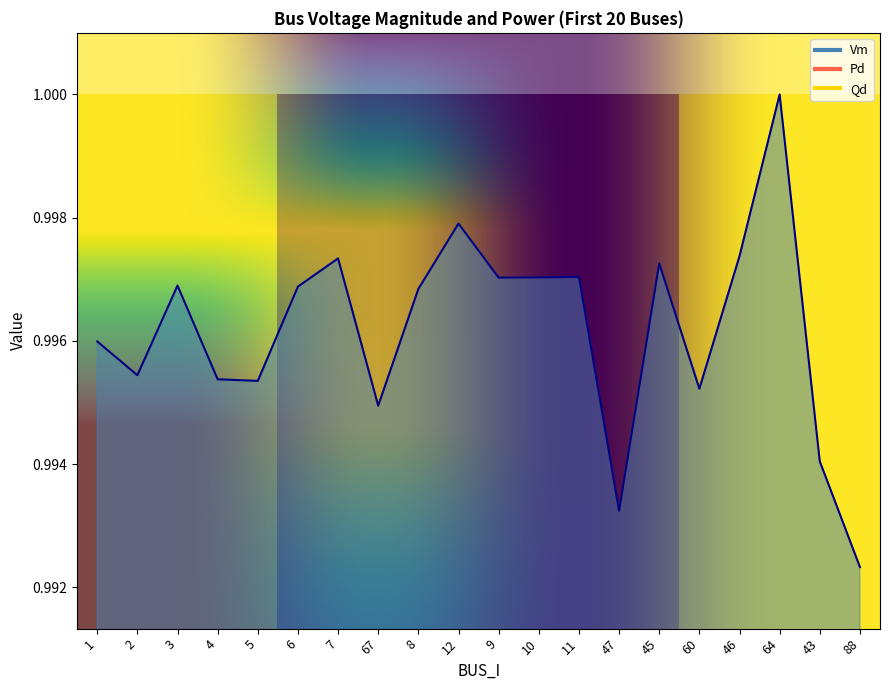

Is it true that Qd equals 0.0 at 3?

True